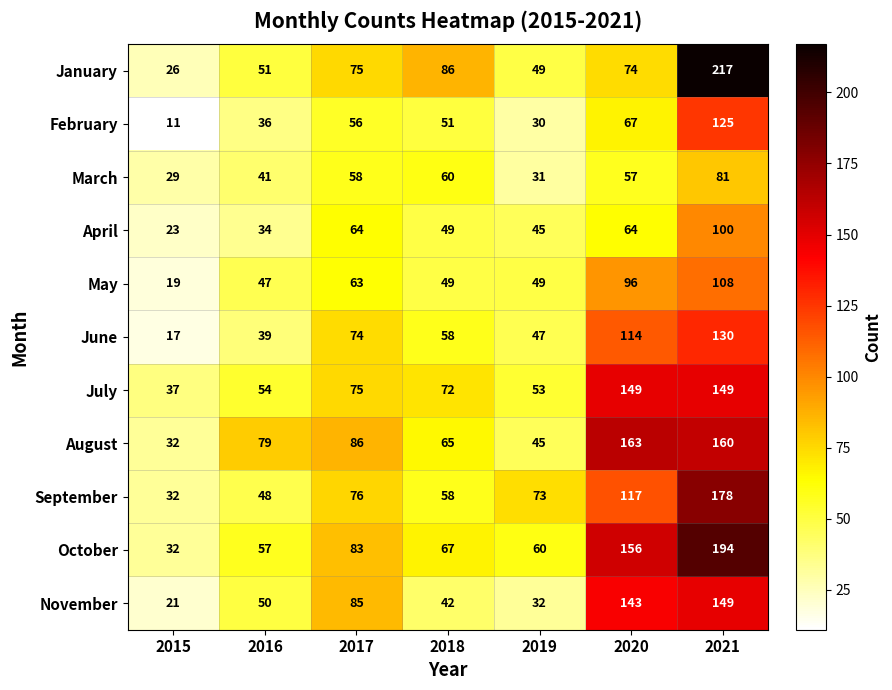

Rank the categories by February value from lowest to highest.

2015, 2019, 2016, 2018, 2017, 2020, 2021